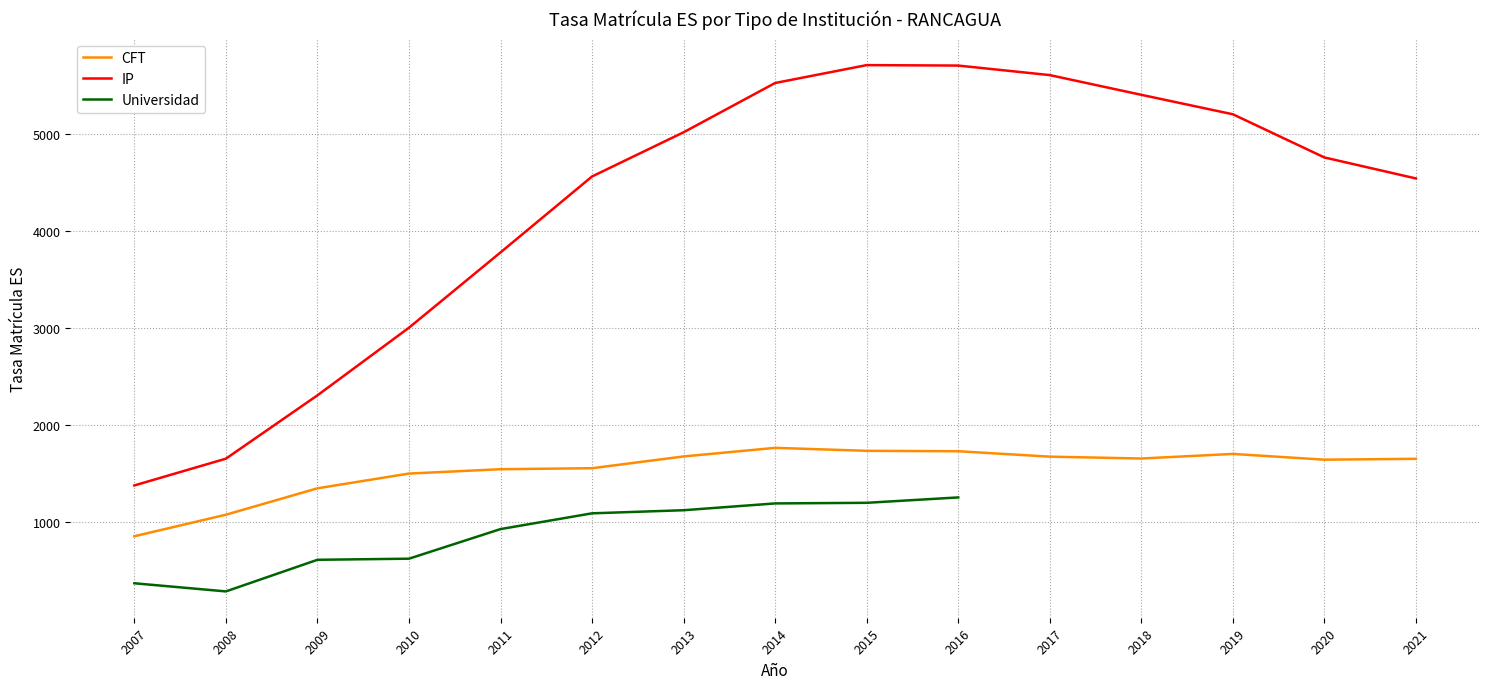

Between 2011 and 2013, which is larger?

2013